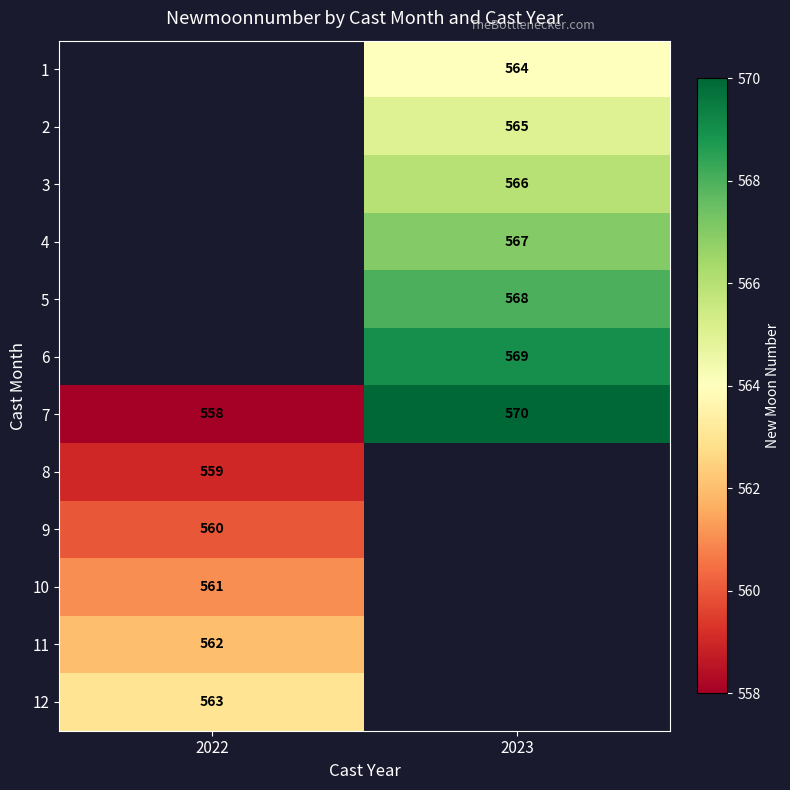

The 4 series shows 567 at 2023. True or false?

True